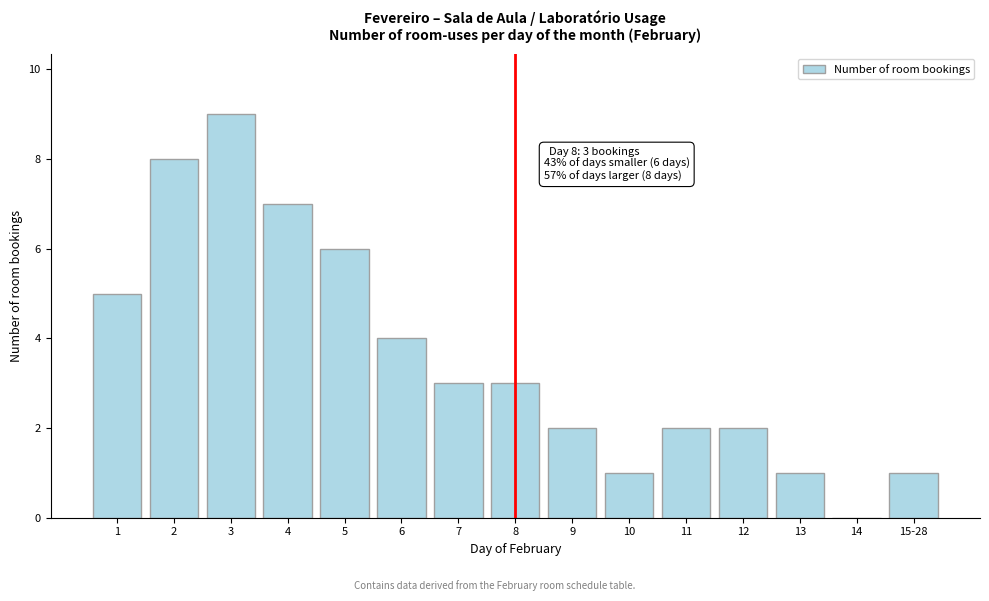

Reading left to right, extract all data points from this chart.

1=5	2=8	3=9	4=7	5=6	6=4	7=3	8=3	9=2	10=1	11=2	12=2	13=1	14=0	15-28=1